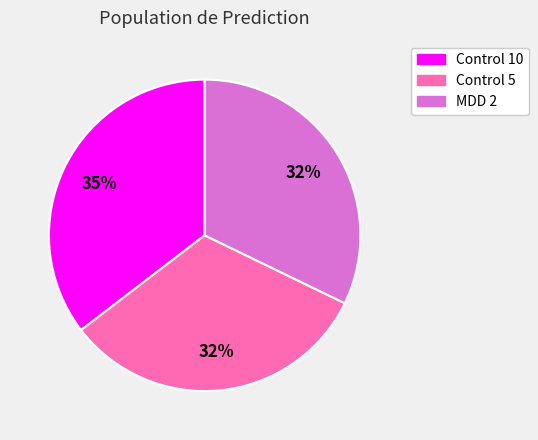

Which slice is the largest?

Control 10